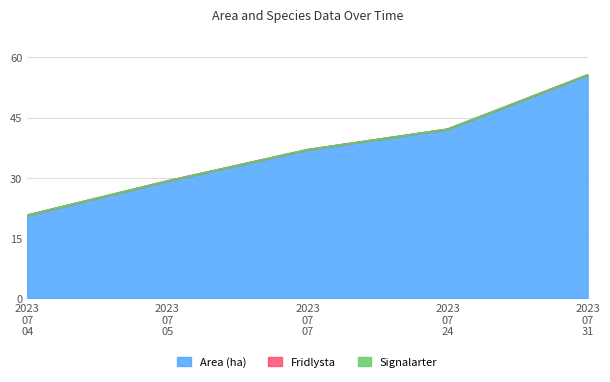

Which series has the widest spread of values?

Area (ha)